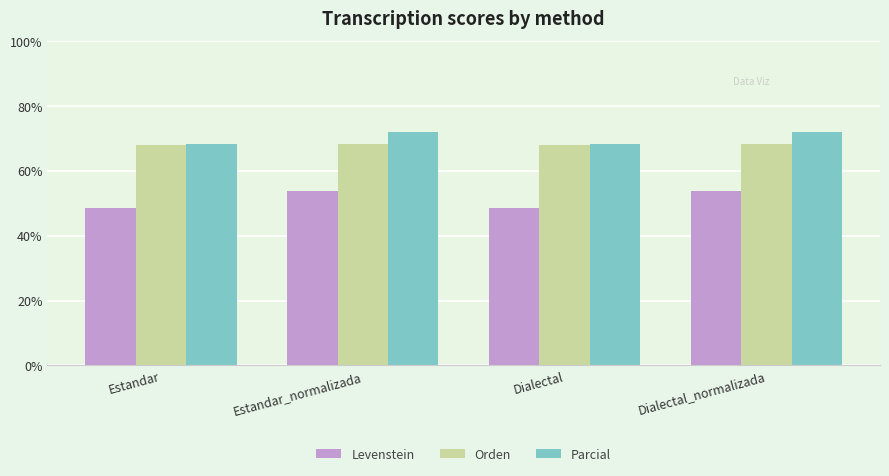

Between Estandar and Dialectal_normalizada, which series saw the biggest shift?

Levenstein